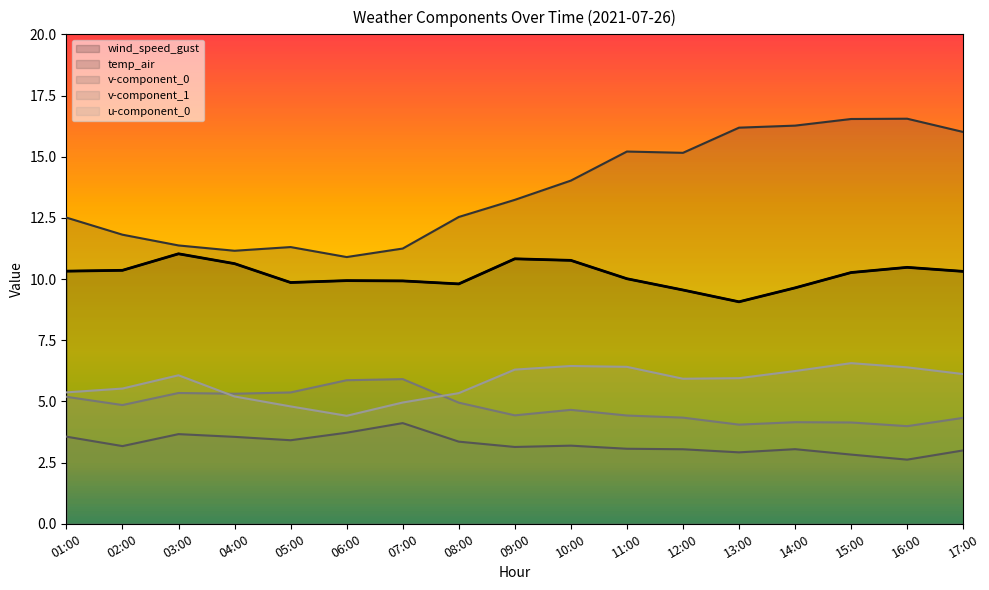

Where is v-component_1 nearest to the value 4?

16:00